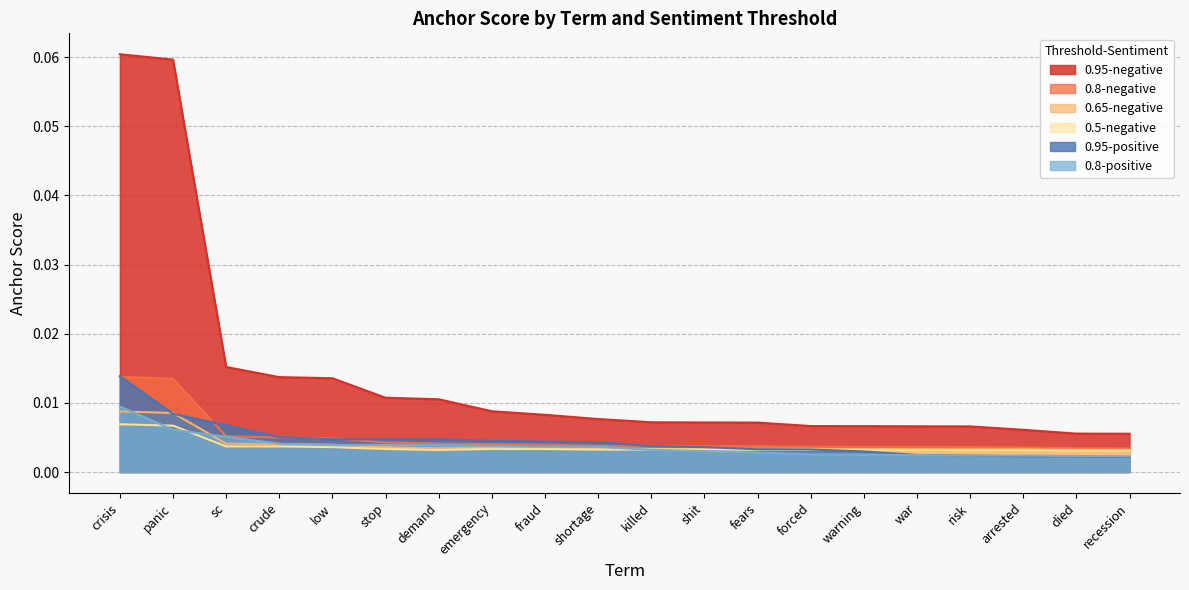

What position from the right is stop?

15